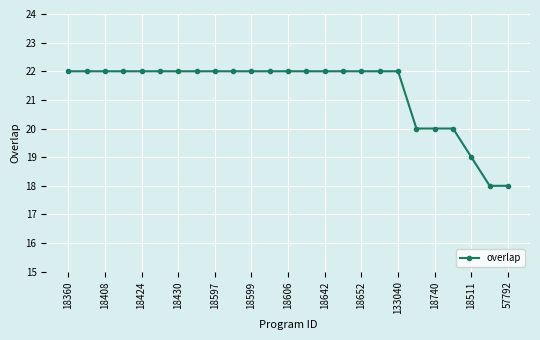

What is the difference between the second highest and minimum values?

4